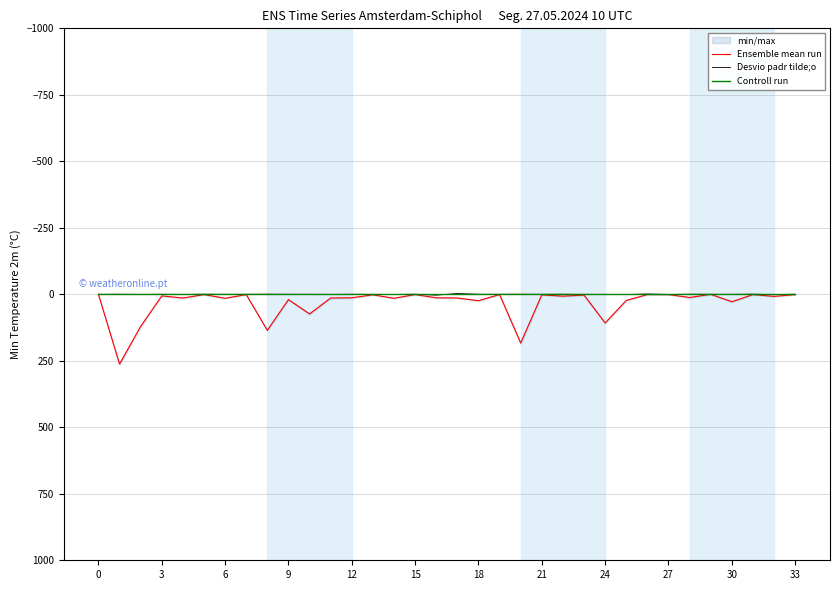

Which series has the largest total across all categories?

Ensemble mean run